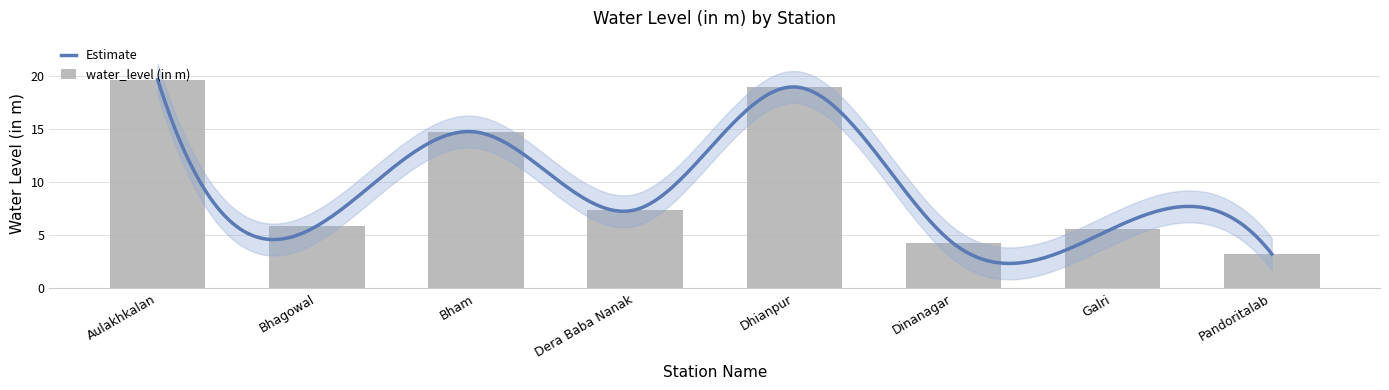

True or false: the data shows 6.6 at Dinanagar.

False